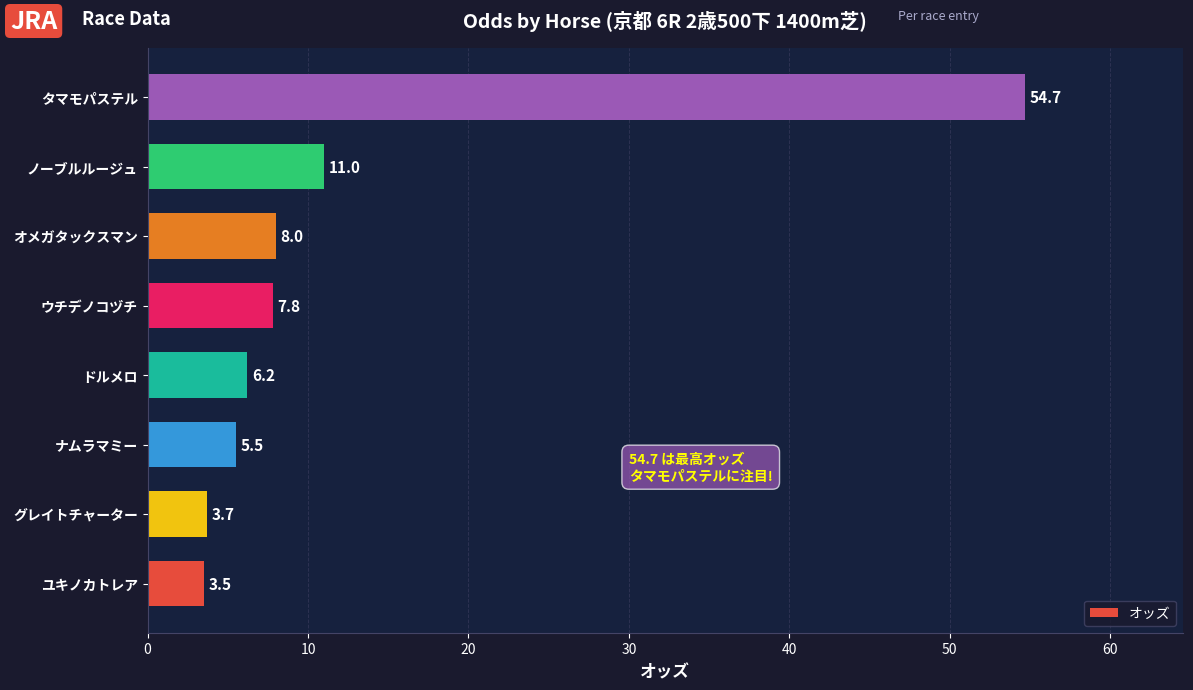

What is the maximum value shown in the chart?

54.7